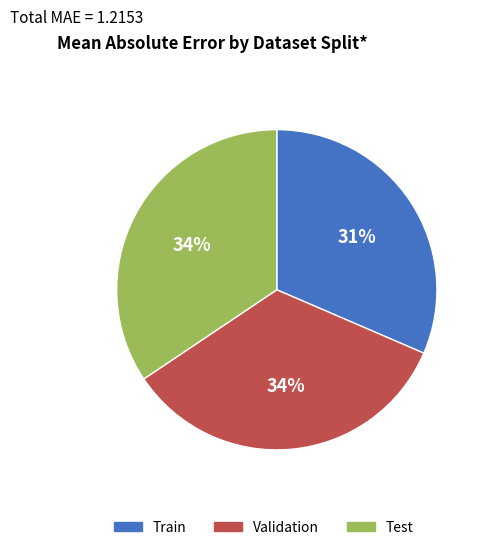

Is there a majority slice in this chart?

No